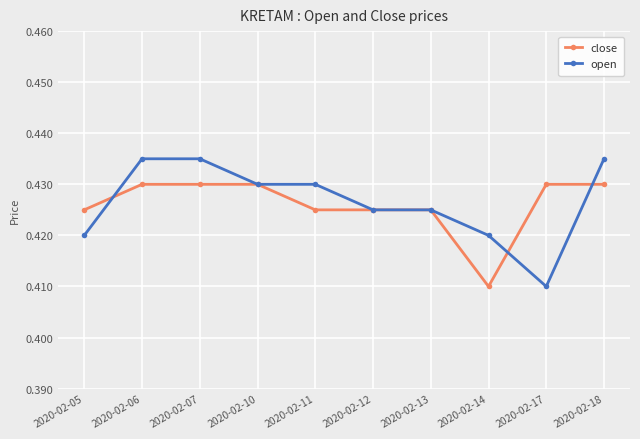

At how many categories does at least one series exceed 0?

10